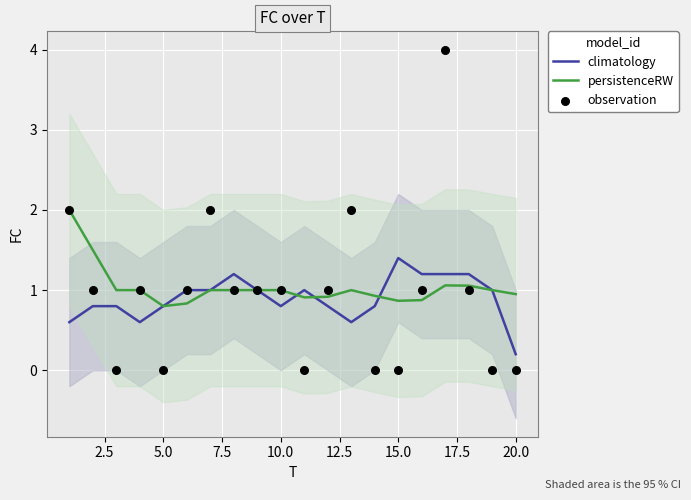

Where is climatology nearest to the value 0?

20.0